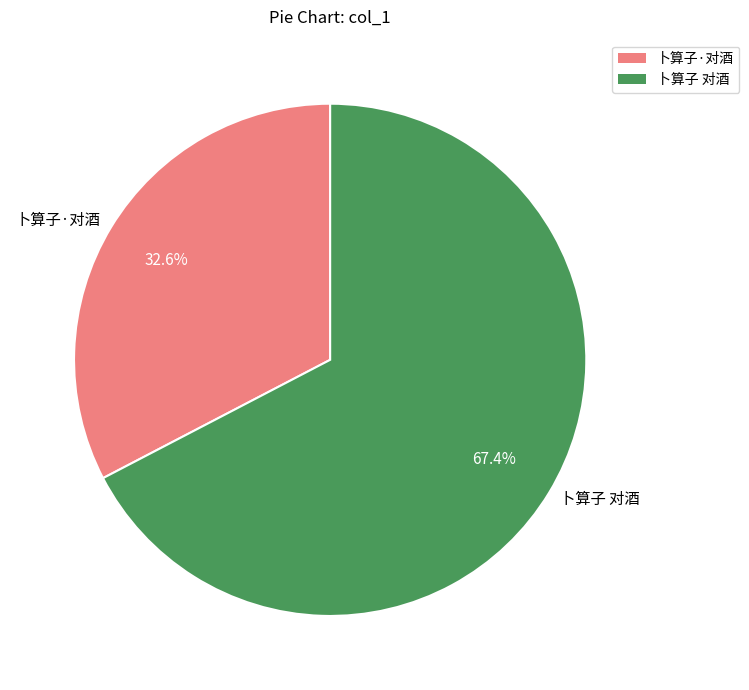

Rank the categories by value from highest to lowest.

卜算子 对酒, 卜算子·对酒